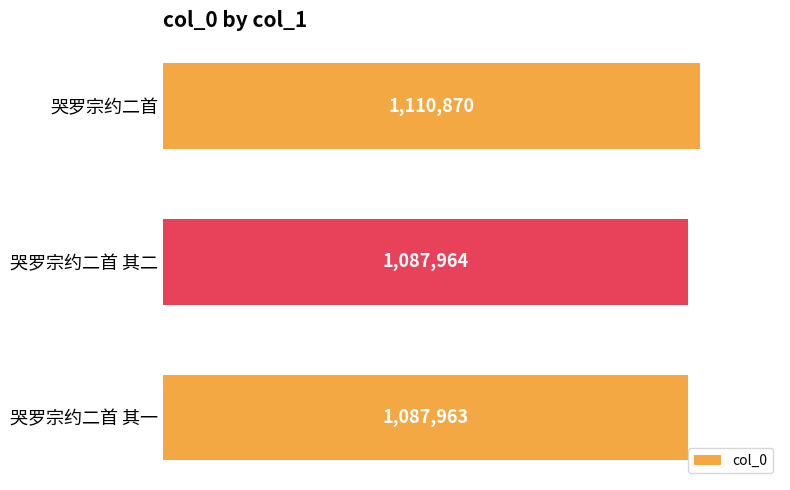

Are the bars horizontal?

Yes